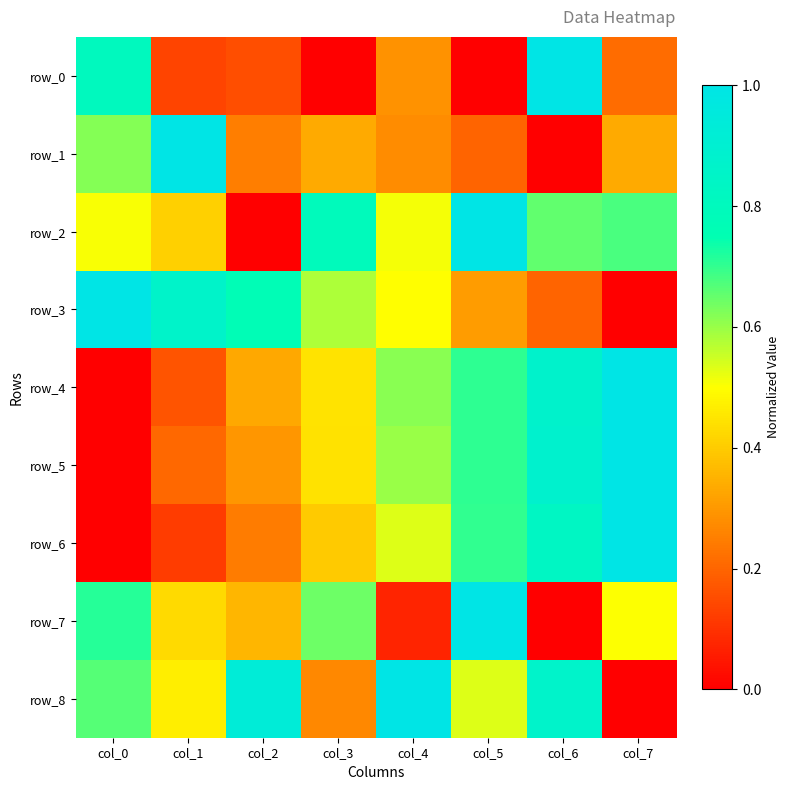

What is the sum of the row_2 values at col_2 and col_5?

1.0